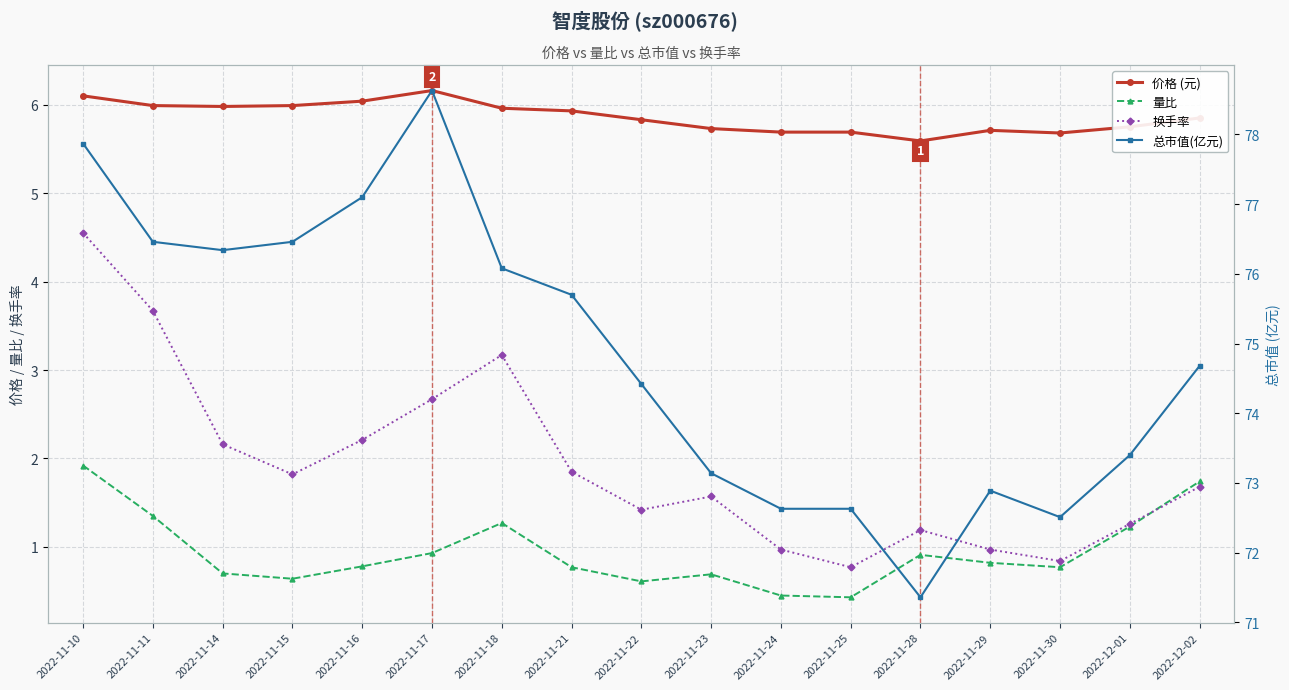

The value of 量比 at 2022-11-29 is 0.8. True or false?

True